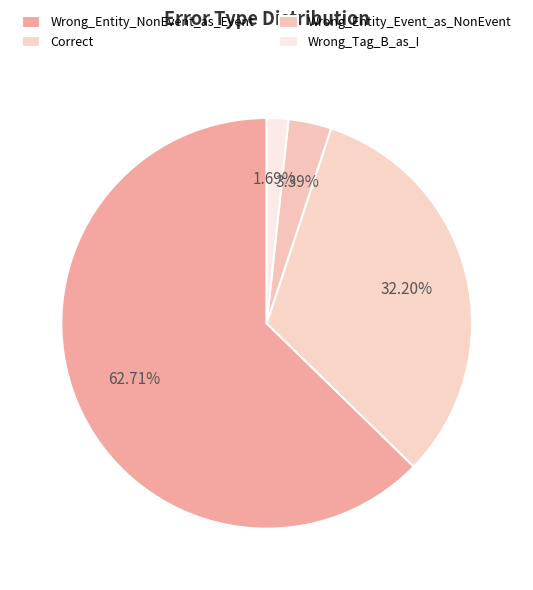

Which category has the smallest portion of the pie?

Wrong_Tag_B_as_I